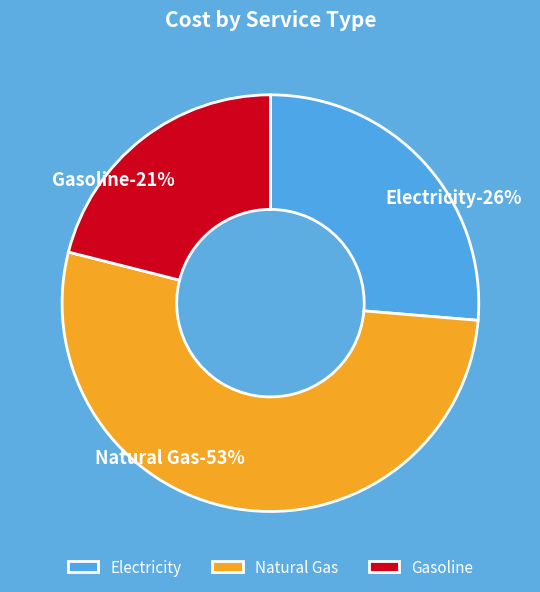

Which category accounts for the majority?

Natural Gas